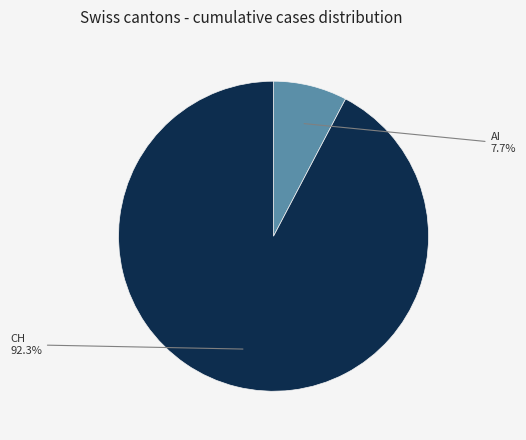

What is the total percentage of CH and AI?

100.0%